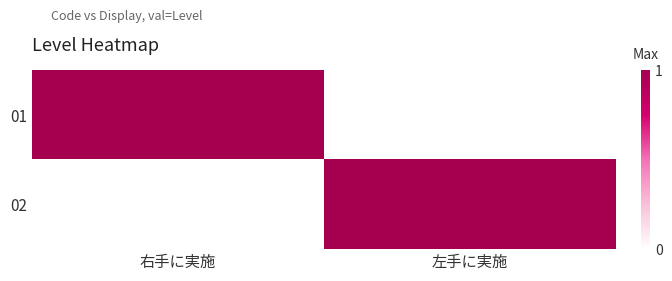

How many categories are shown in the chart?

2